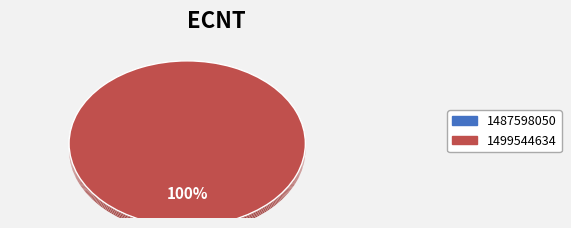

To the nearest percent, what is the average slice percentage?

50%